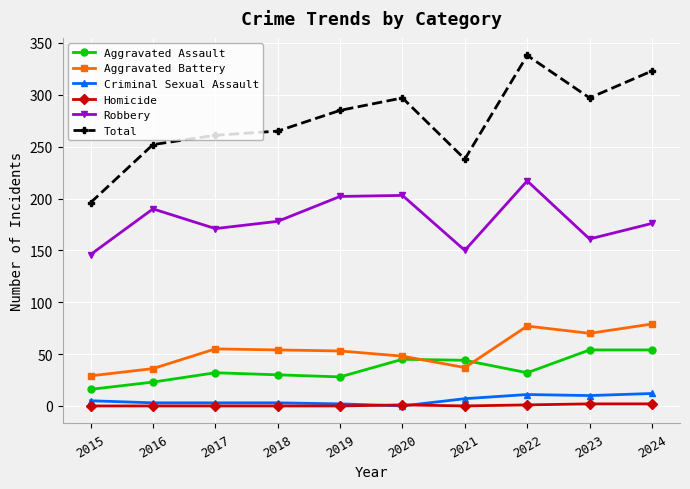

In Total, how many points are lower than both neighbors (excluding endpoints)?

2